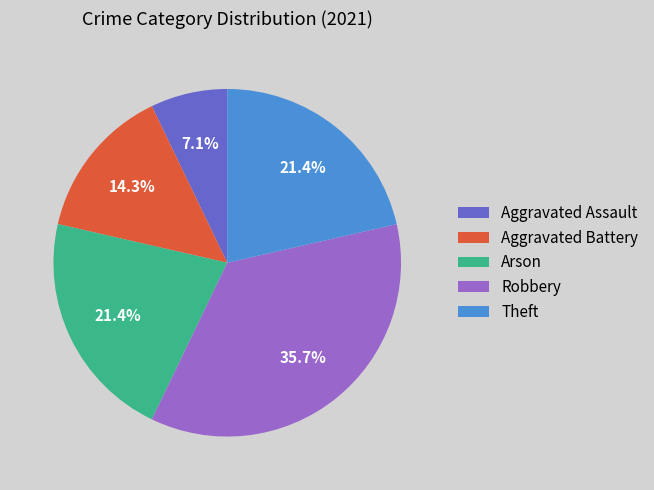

To the nearest percent, what is the difference between the largest and smallest slice percentages?

29%